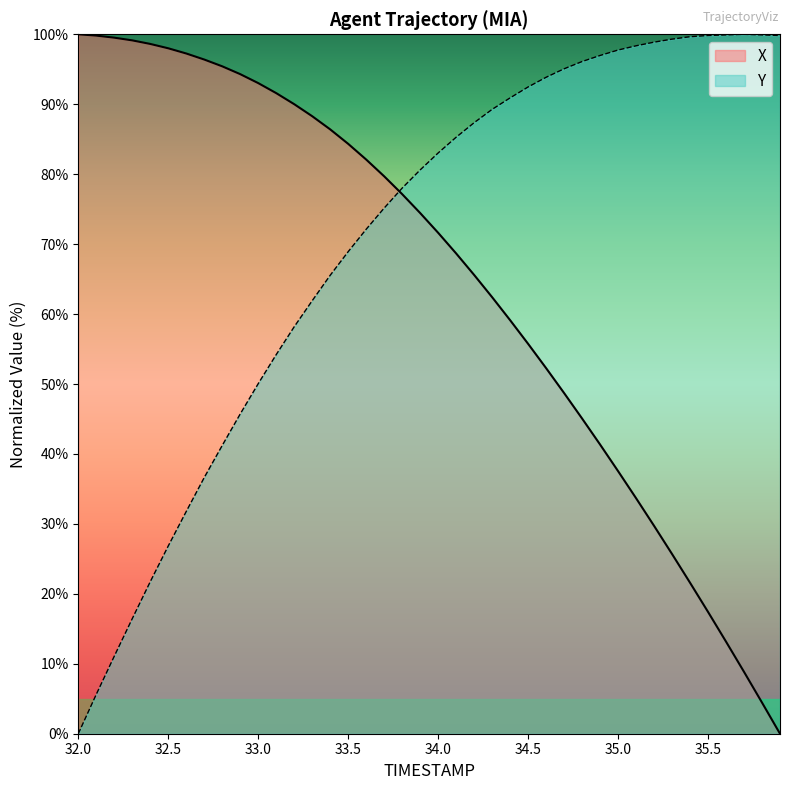

At which category is the sum across all series the highest?

33.8